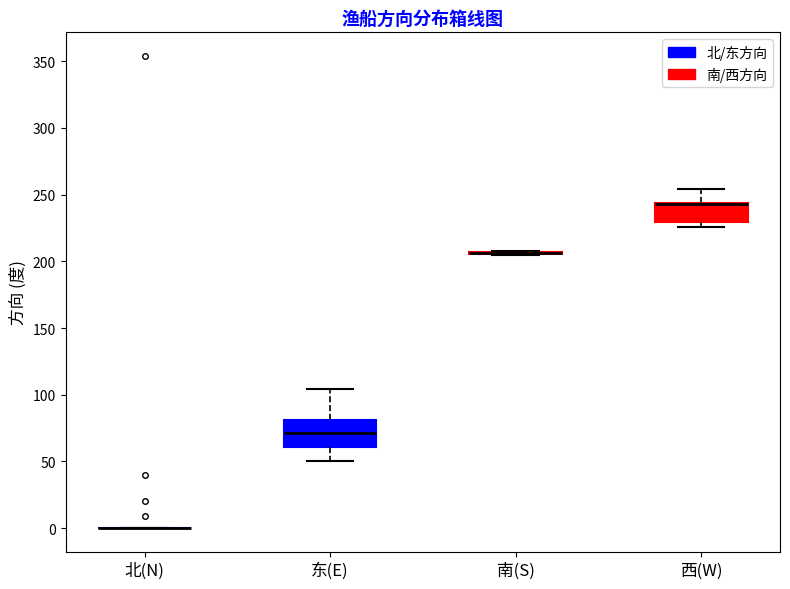

Where is the lower edge of the box for 西(W) on the y-axis? The values are not printed on the chart, so give them approximately, as read against the axis.

230